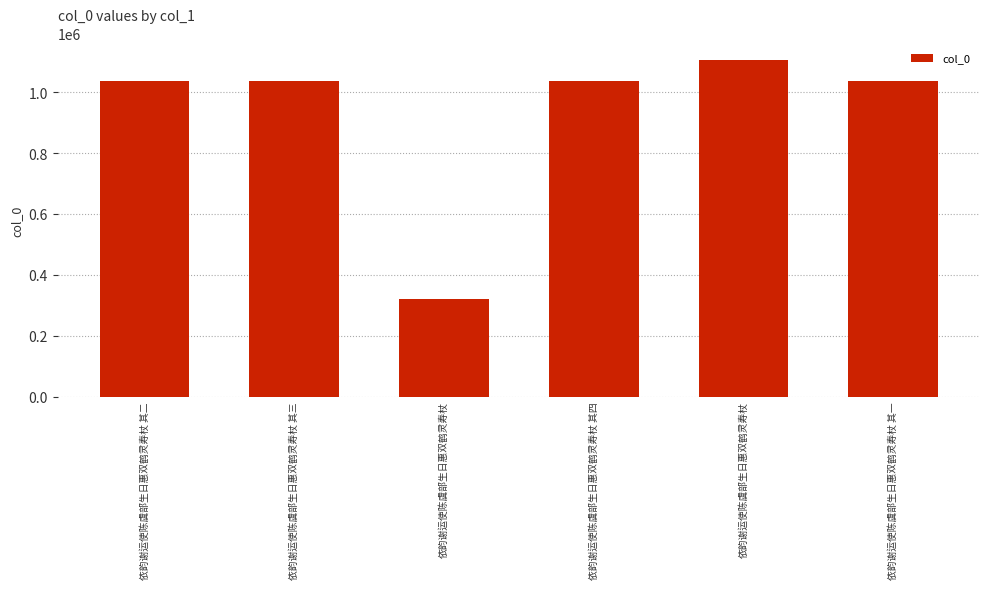

List the labels in order of value, smallest first.

依韵谢运使陈虞部生日惠双鹤灵寿杖, 依韵谢运使陈虞部生日惠双鹤灵寿杖 其一, 依韵谢运使陈虞部生日惠双鹤灵寿杖 其二, 依韵谢运使陈虞部生日惠双鹤灵寿杖 其三, 依韵谢运使陈虞部生日惠双鹤灵寿杖 其四, 依韵谢运使陈虞部生日惠双鹤灵寿杖